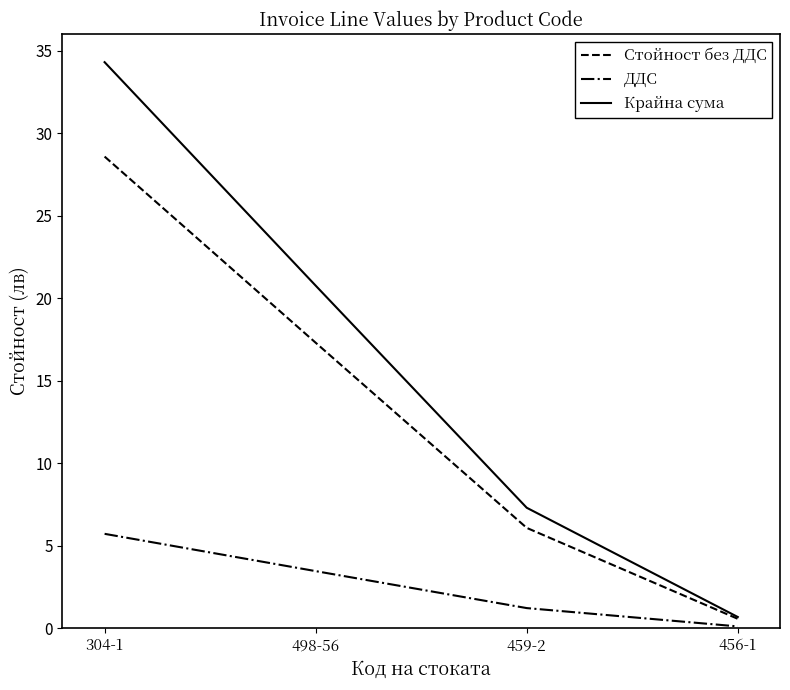

Between 304-1 and 498-56, which series saw the biggest shift?

Крайна сума